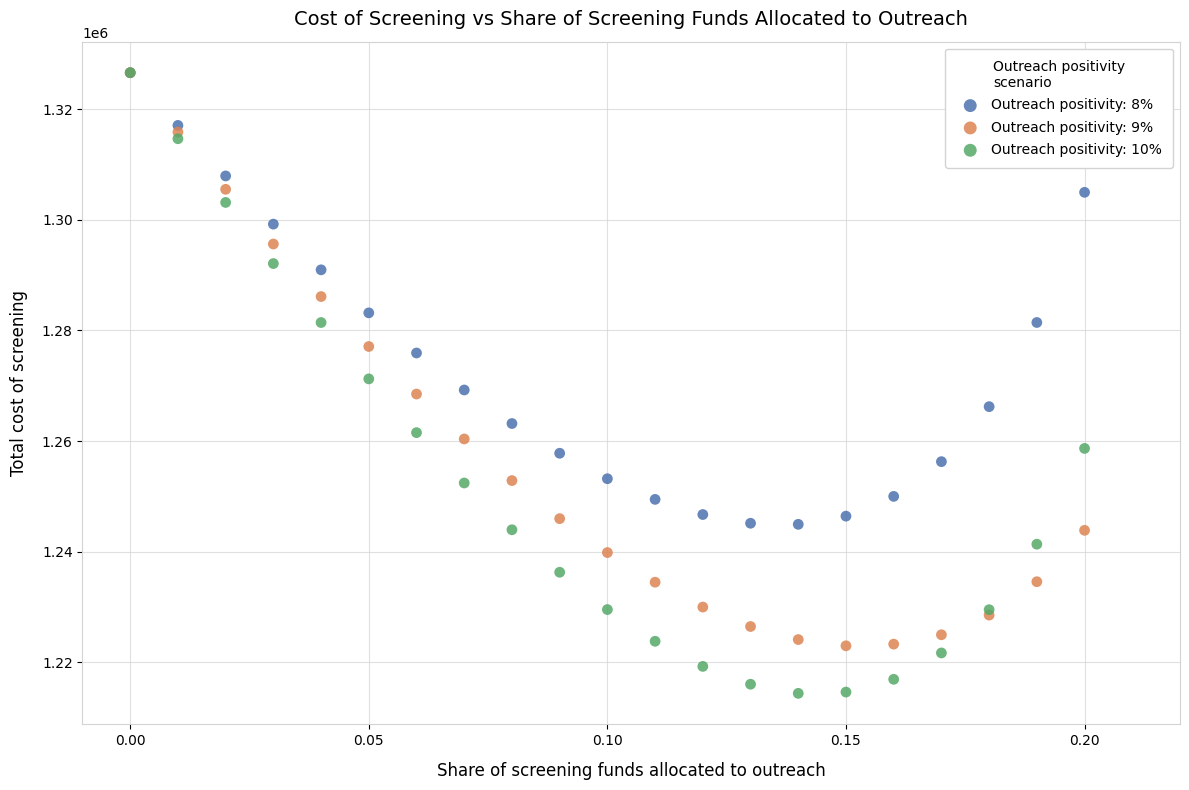

What are all the series names shown in the legend?

Outreach positivity: 8%, Outreach positivity: 9%, Outreach positivity: 10%